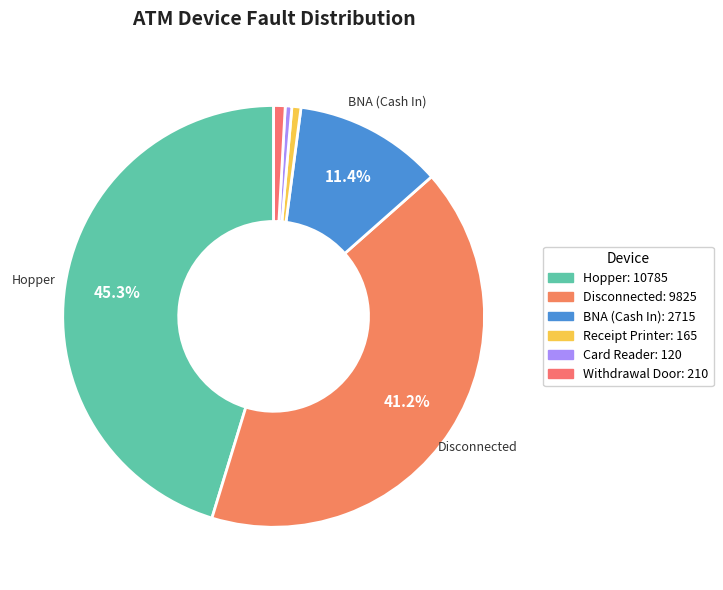

To the nearest percent, what is the difference between the largest and smallest slice percentages?

45%